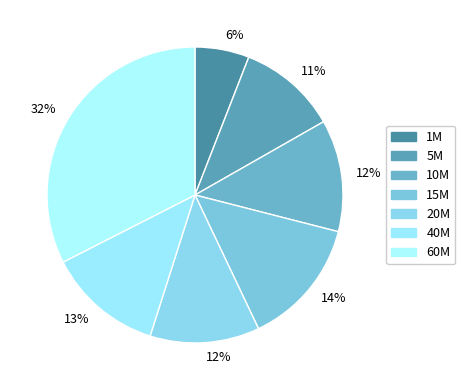

Does 15M account for over 50% of the chart?

No